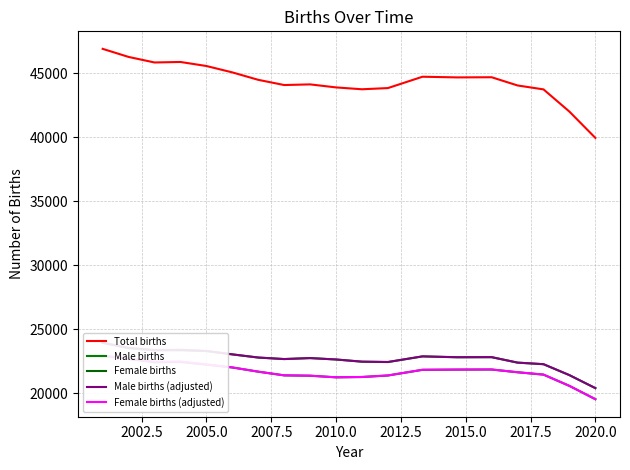

Which category has the lowest value in the Total births series?

2020.0